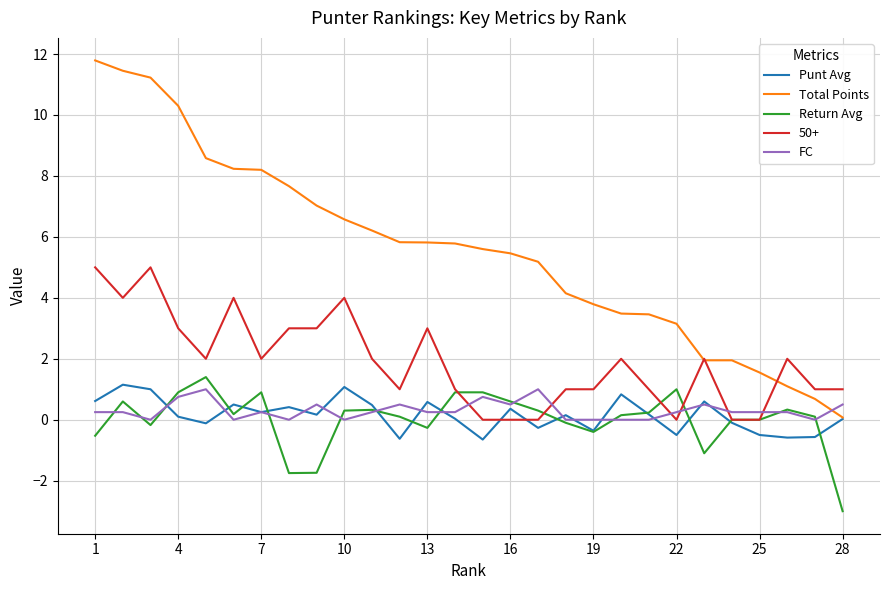

Which series has the largest total across all categories?

Total Points